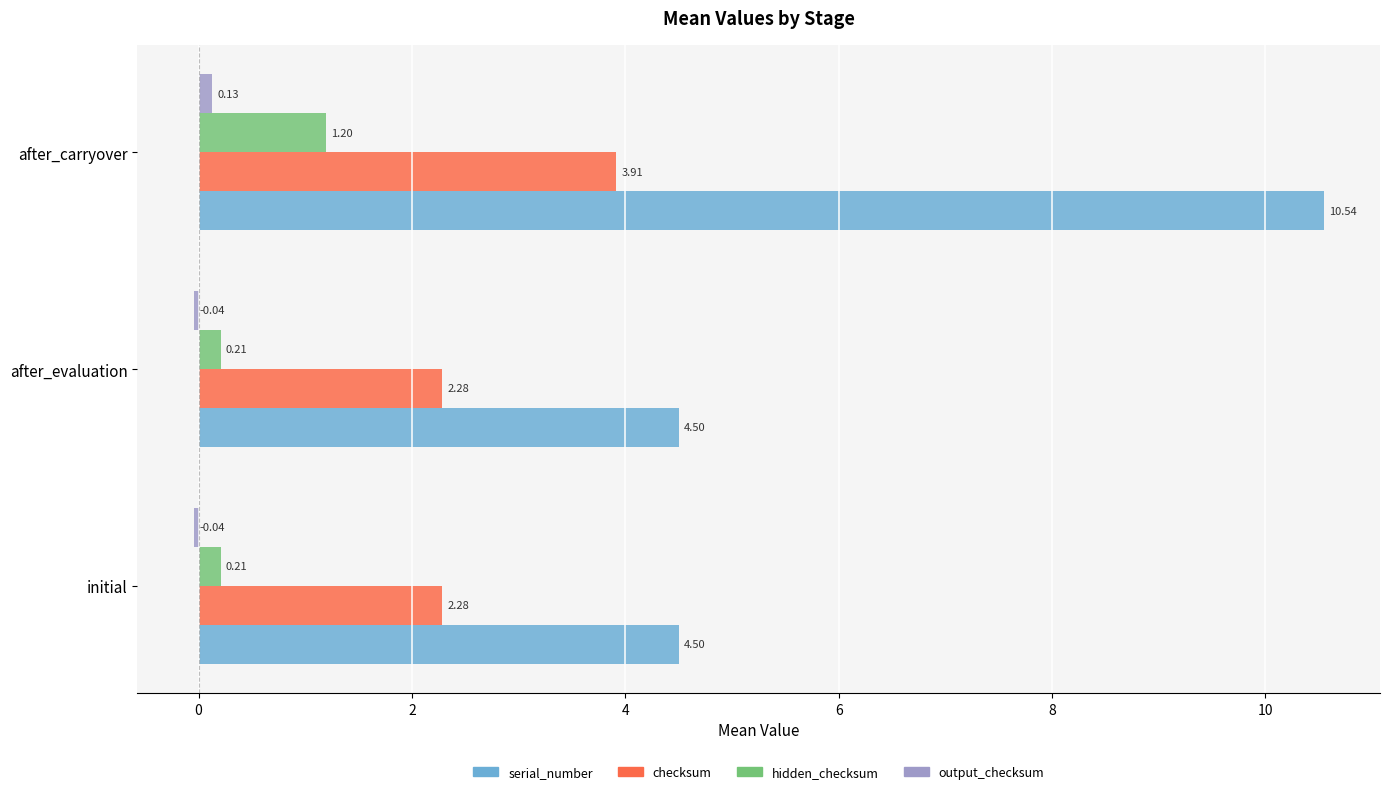

What is the difference between the maximum and second lowest values in the serial_number series?

6.0